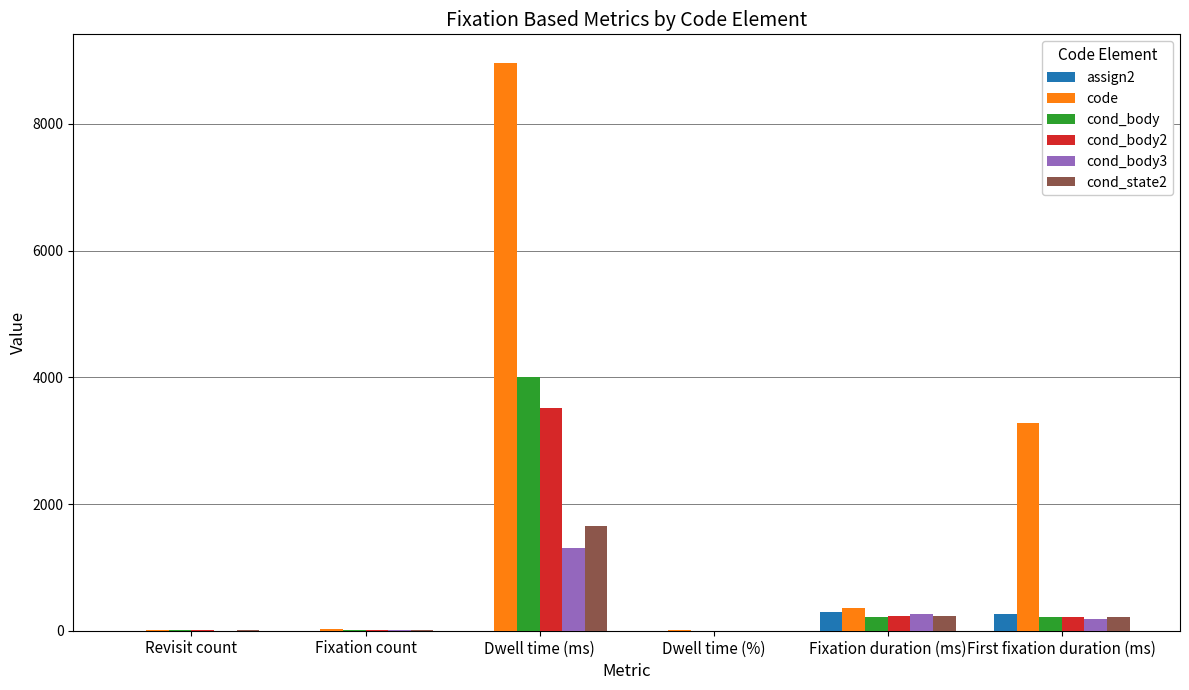

Is it true that code equals 3286.8 at First fixation duration (ms)?

True